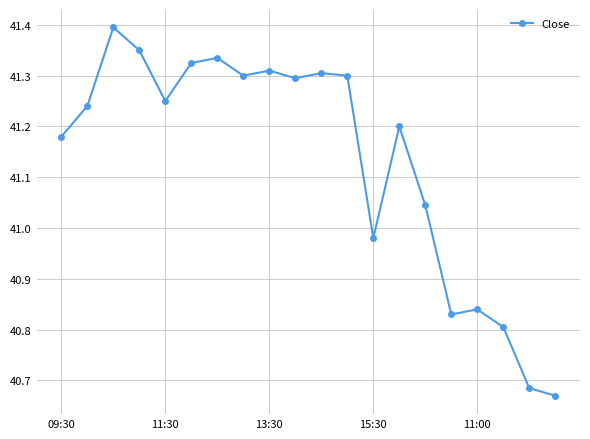

What is the difference between the maximum and second lowest values?

0.7